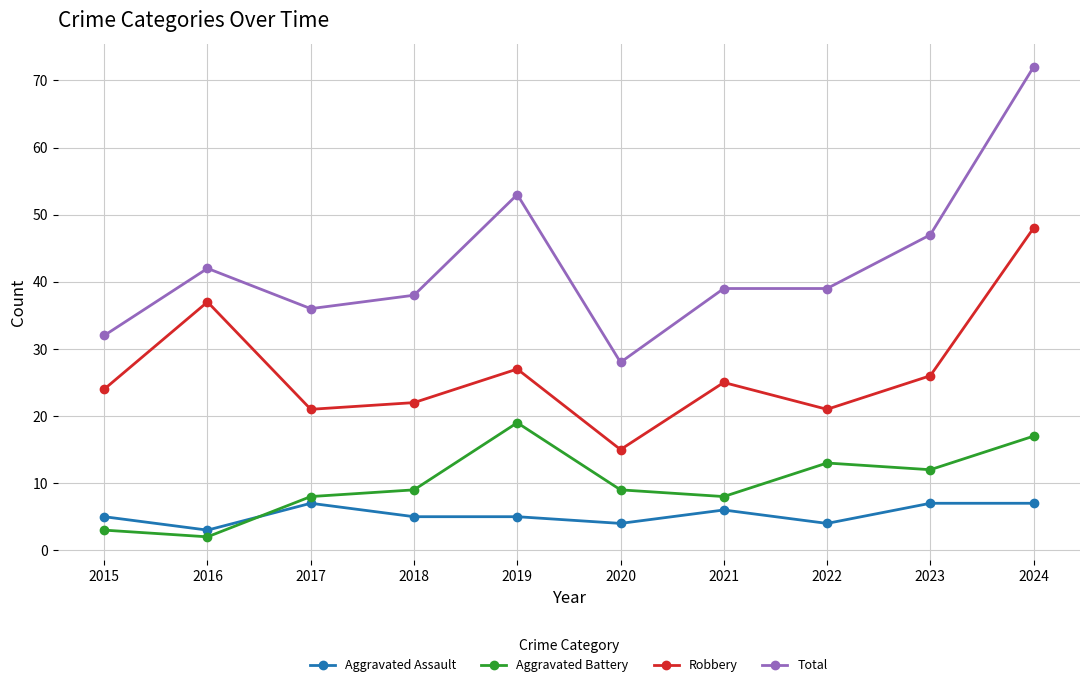

What are all the series names shown in the legend?

Aggravated Assault, Aggravated Battery, Robbery, Total